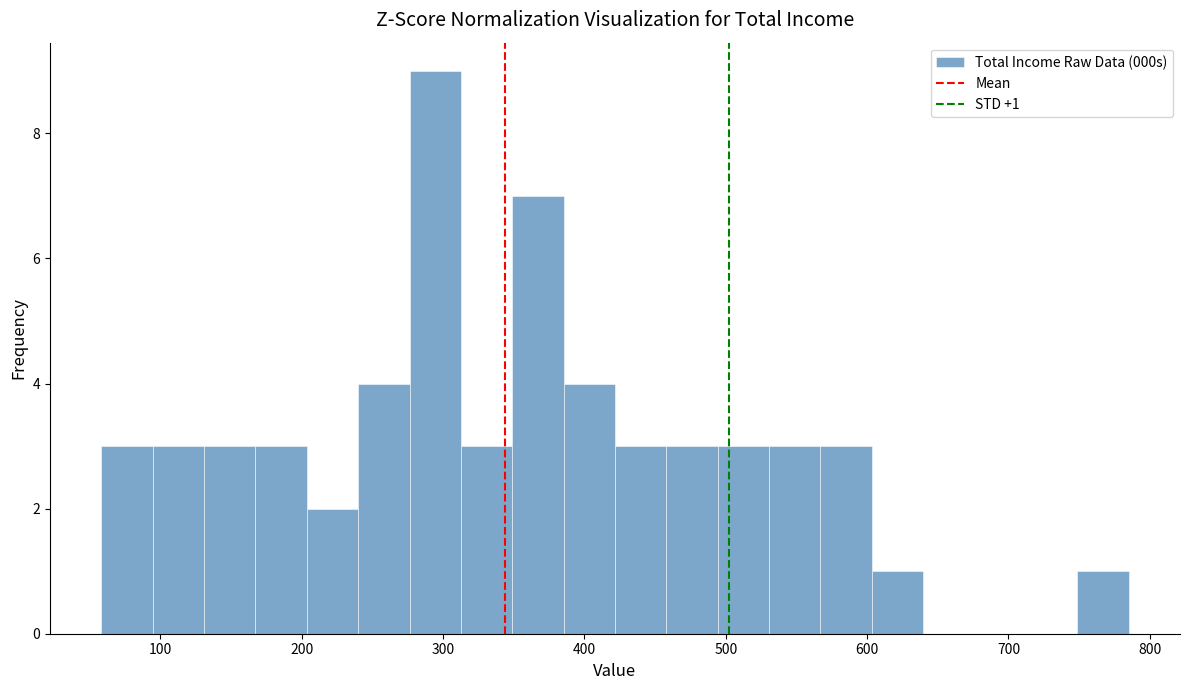

Read against the x-axis, roughly where is the centre of the tallest bar?

290